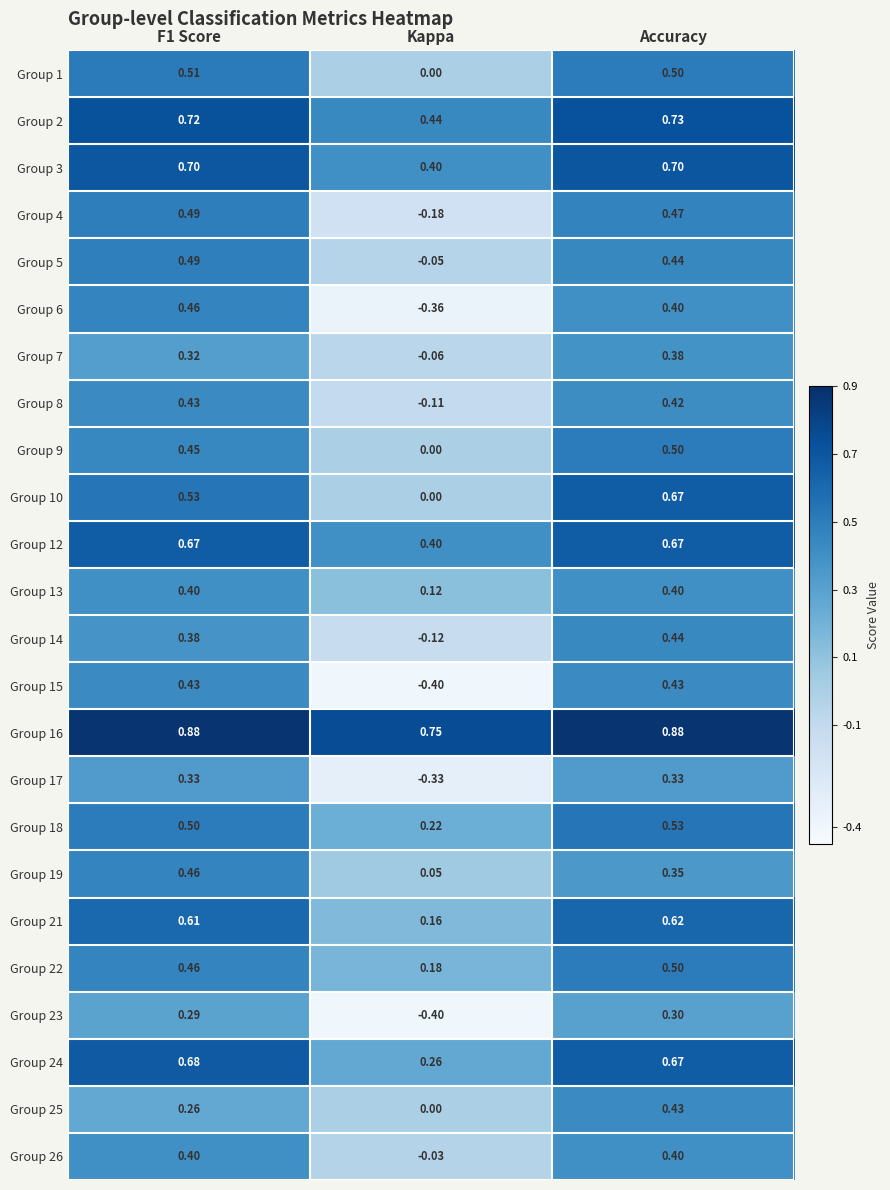

At which label does Group 14 reach its minimum?

Kappa